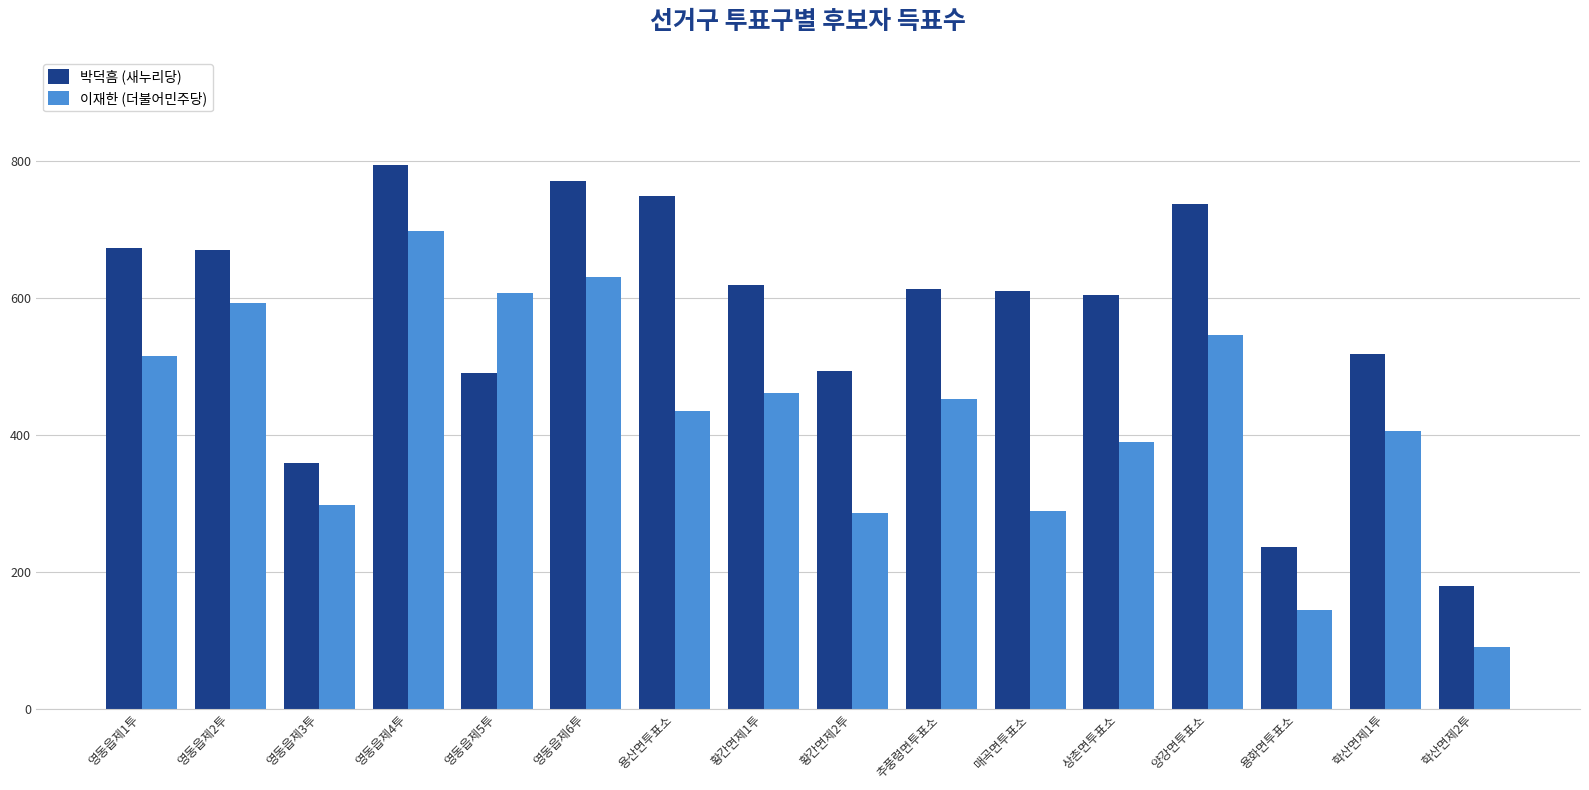

What is the total value across all series at 추풍령면투표소?

1066